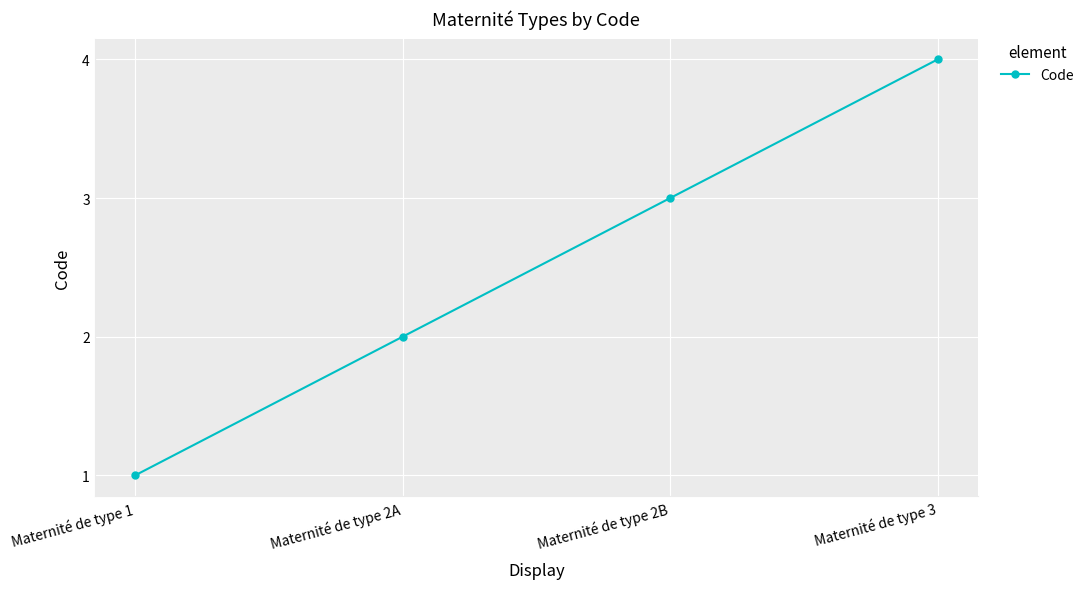

Does the chart display data point markers on the line(s)?

Yes